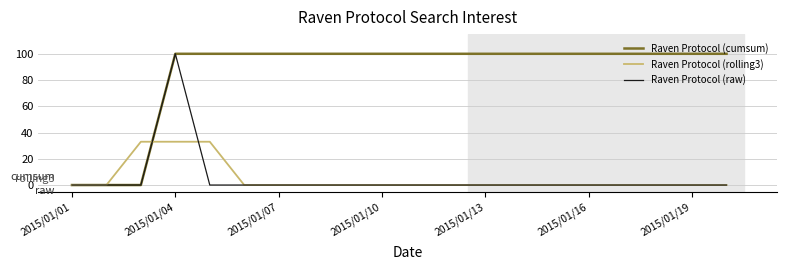

What is the maximum value shown in the chart?

100